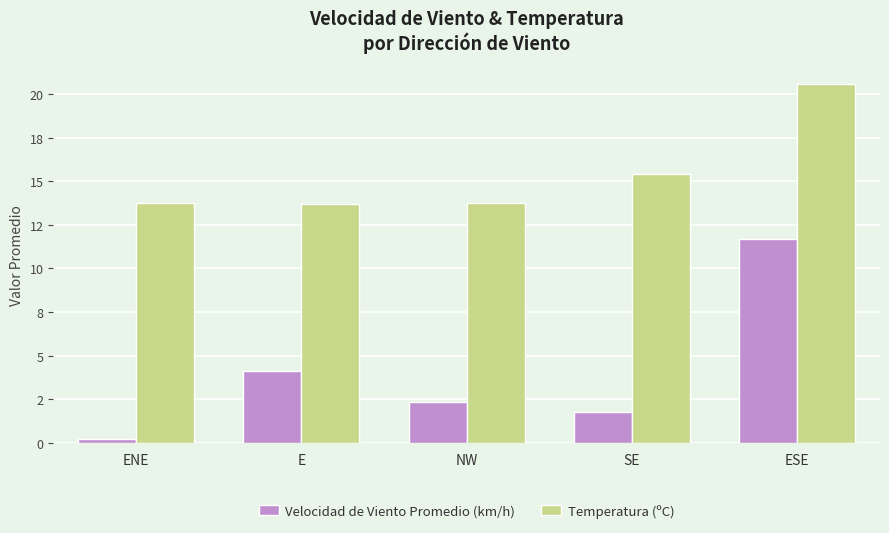

What is the spread (max minus min) of values at ESE?

8.9